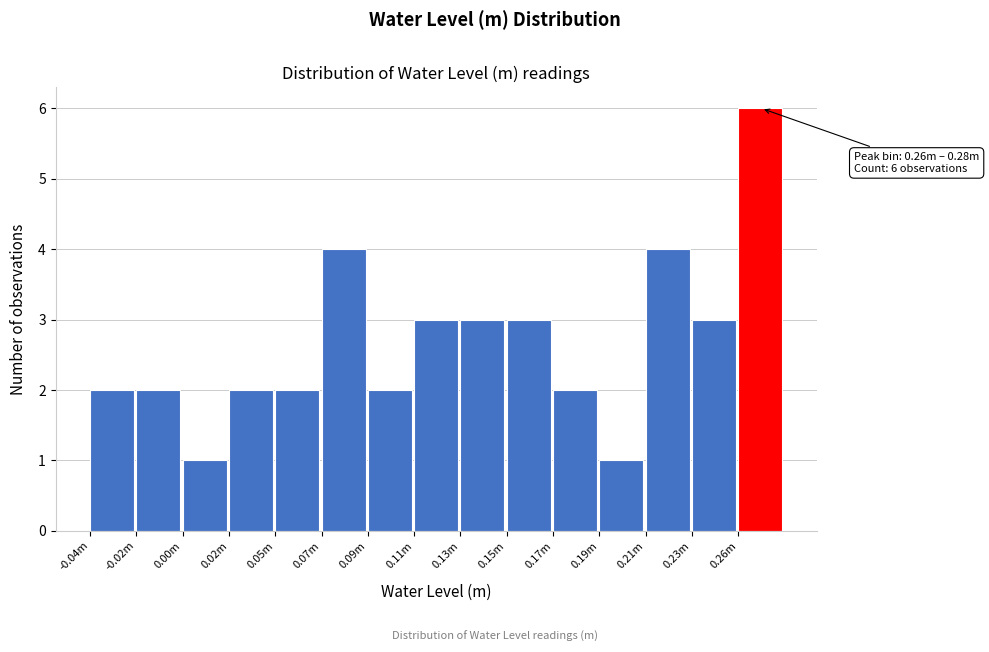

Reading left to right, list all the values displayed in this chart.

-0.04m=2	-0.02m=2	0.00m=1	0.02m=2	0.05m=2	0.07m=4	0.09m=2	0.11m=3	0.13m=3	0.15m=3	0.17m=2	0.19m=1	0.21m=4	0.23m=3	0.26m=6